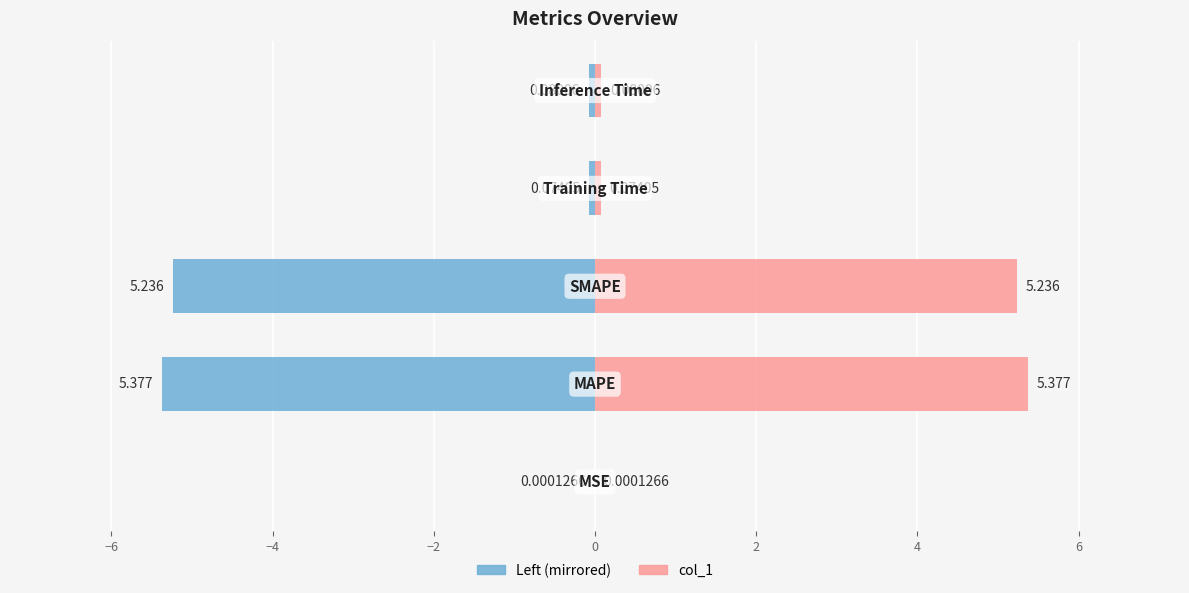

The value of col_1 (left) at −4 is -8.6. True or false?

False